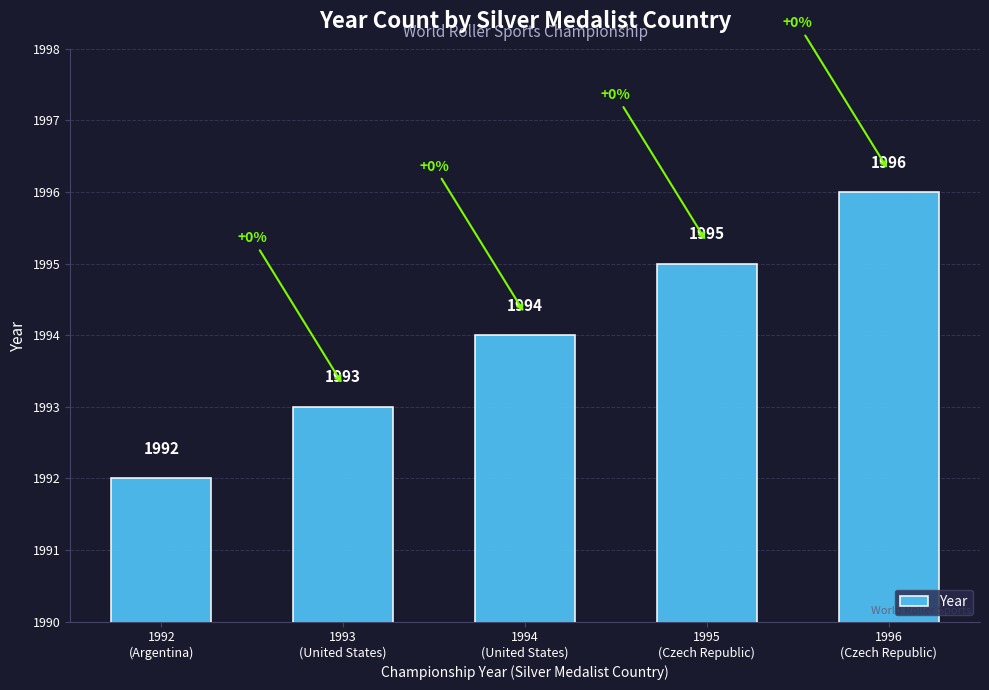

What is the approximate value at 1996
(Czech Republic)?

1996